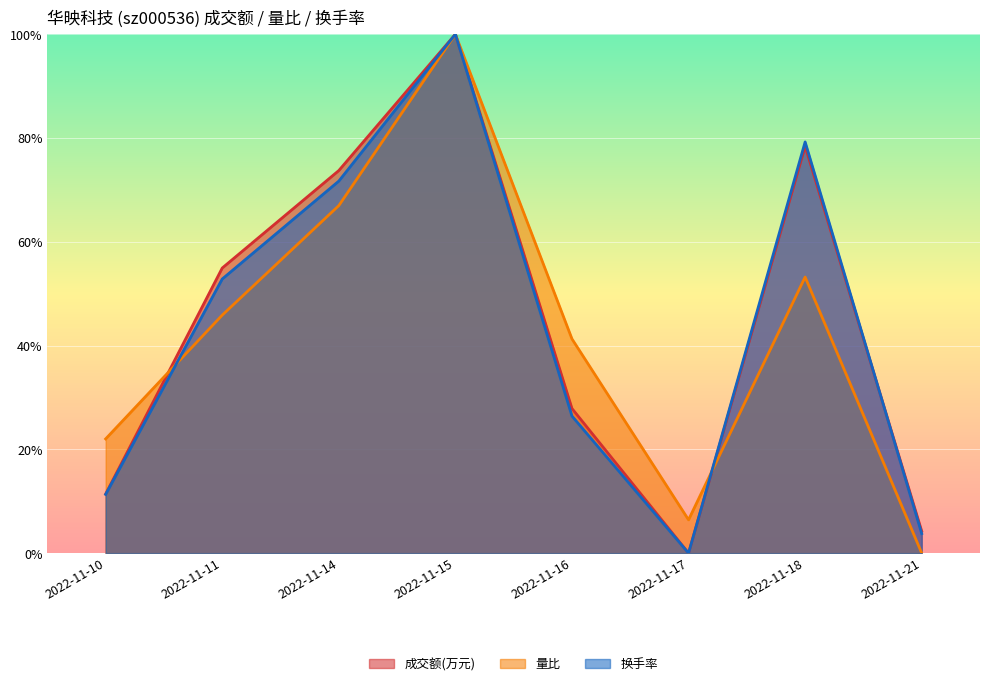

What are all the series names shown in the legend?

成交额(万元), 量比, 换手率